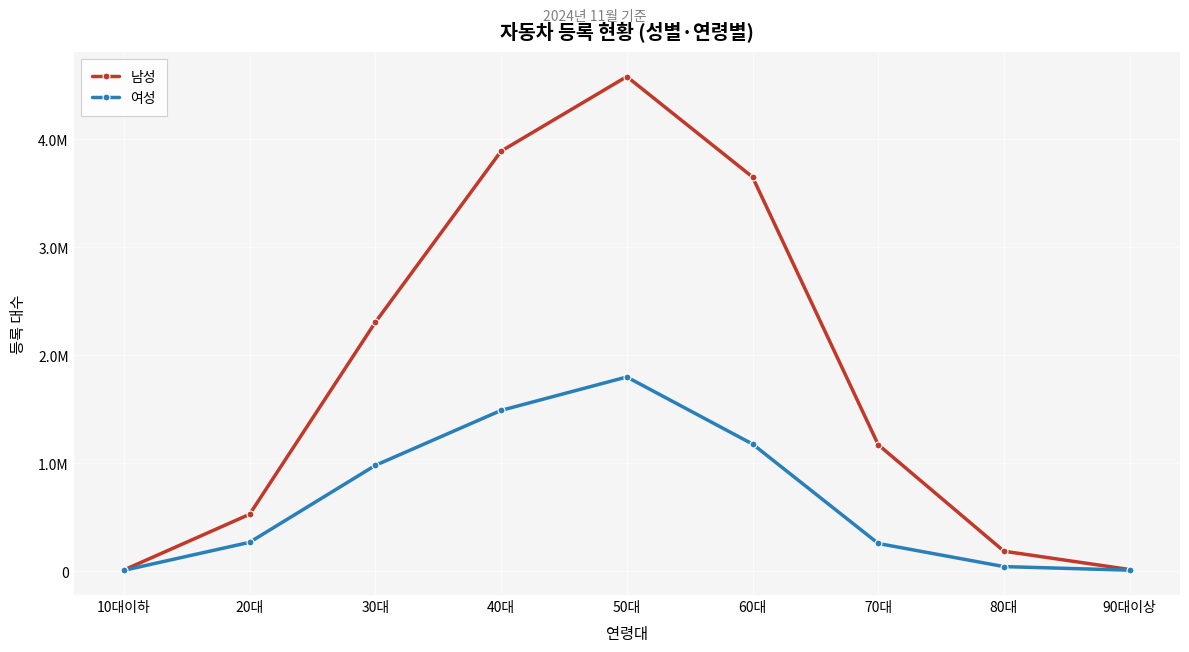

Rank the series by their maximum value, from highest to lowest.

남성, 여성